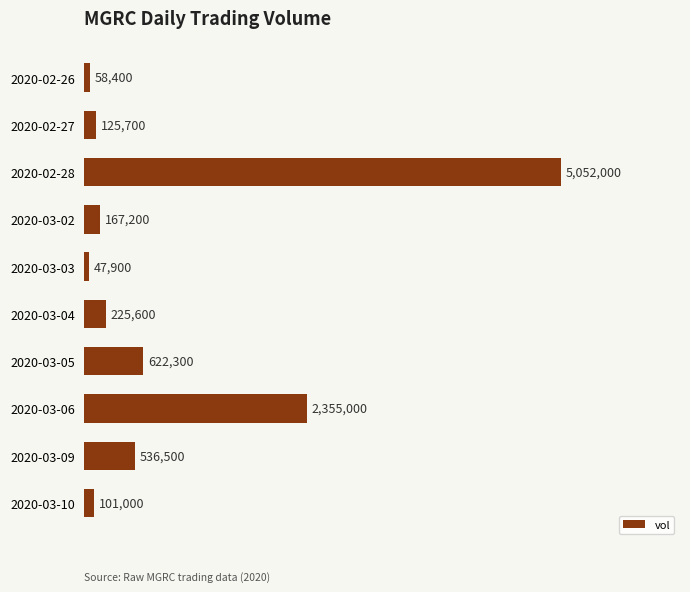

Does the chart contain any negative values?

No